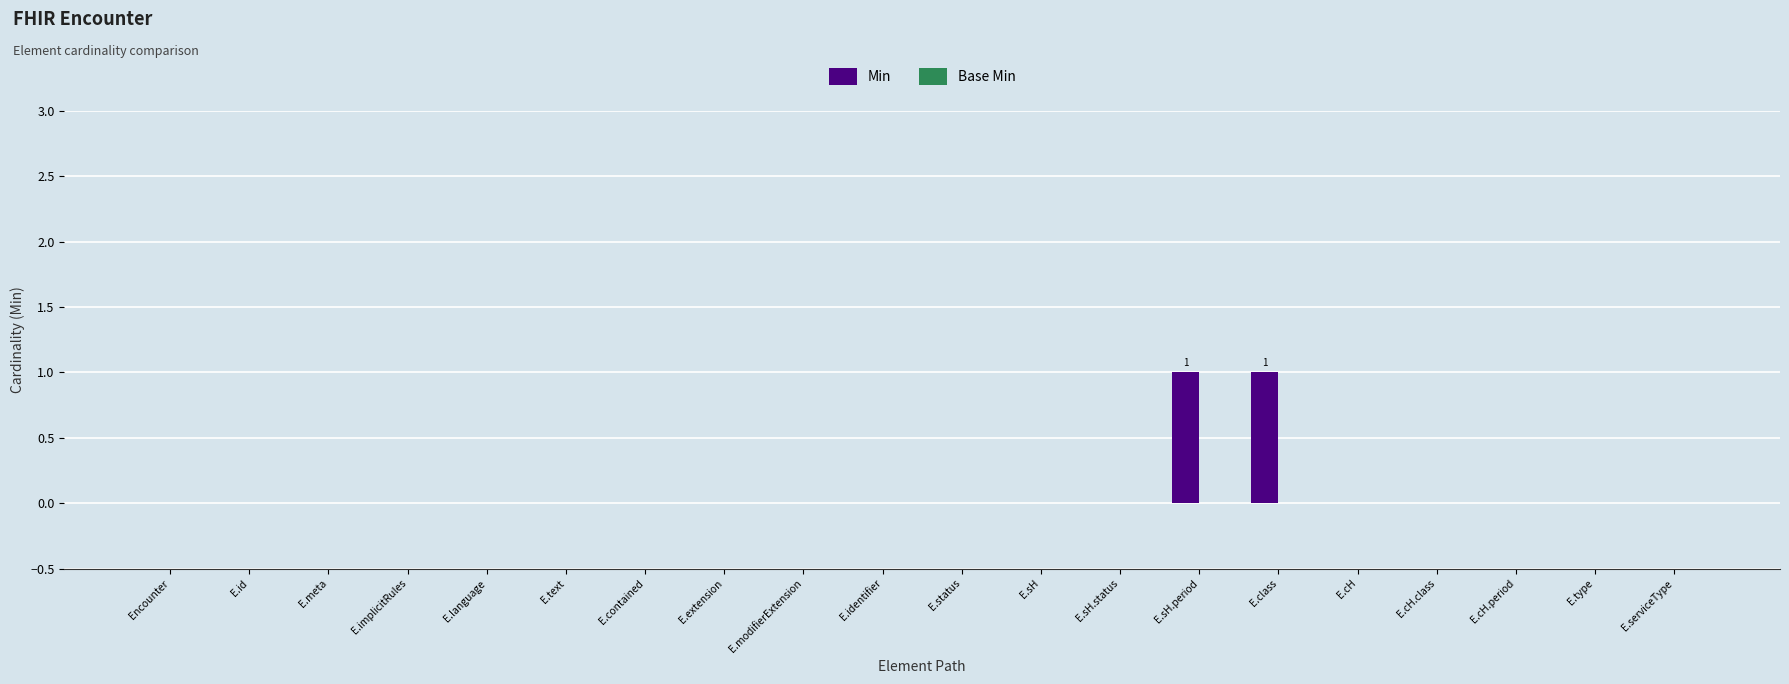

Is it true that the value at E.sH is -1?

False